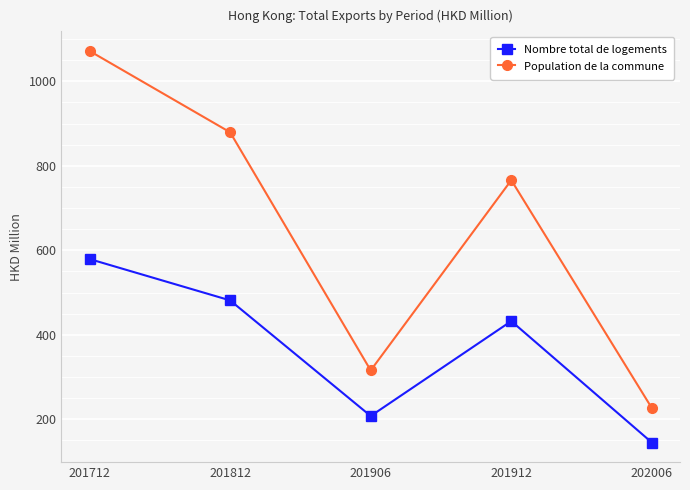

What is the value of the Population de la commune point at the 3rd from the left?

315.8